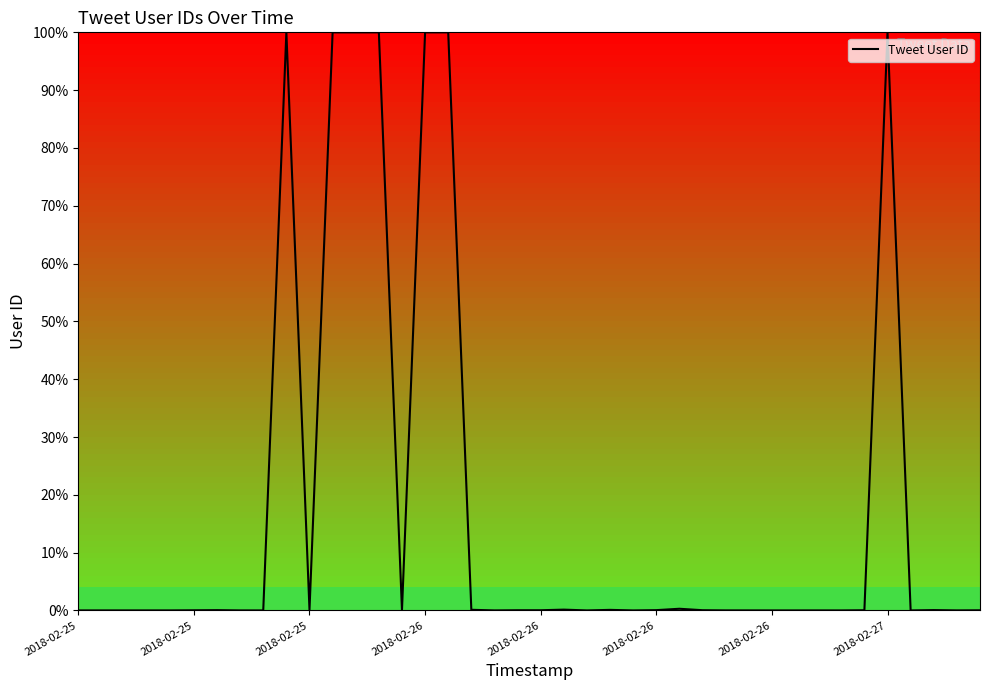

Is this an area chart (filled region under the line)?

No